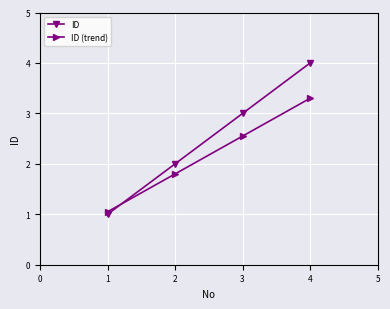

True or false: ID and ID (trend) cross at least once.

True